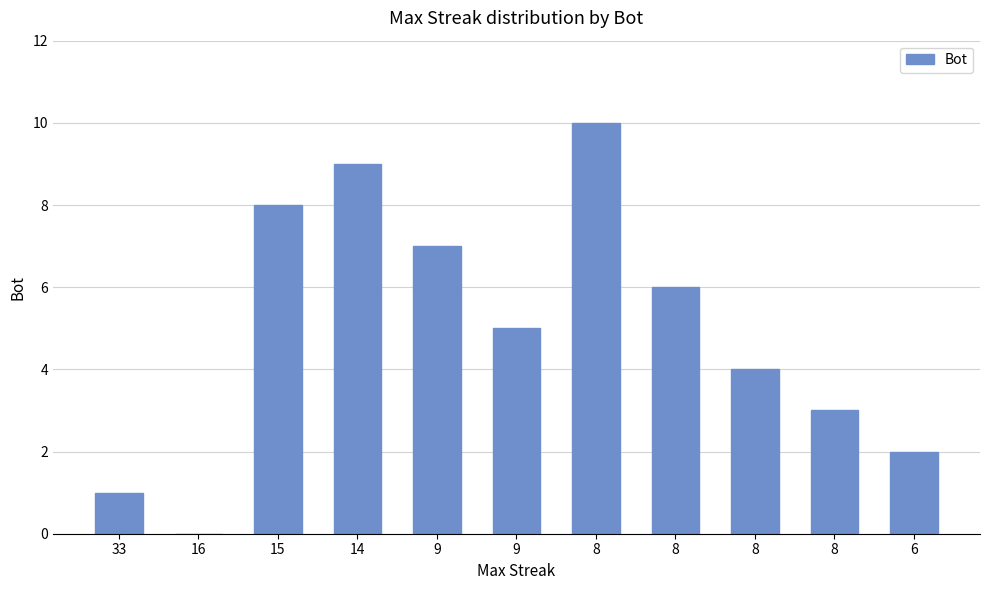

List the labels in order of value, largest first.

8, 14, 15, 9, 8, 9, 8, 8, 6, 33, 16